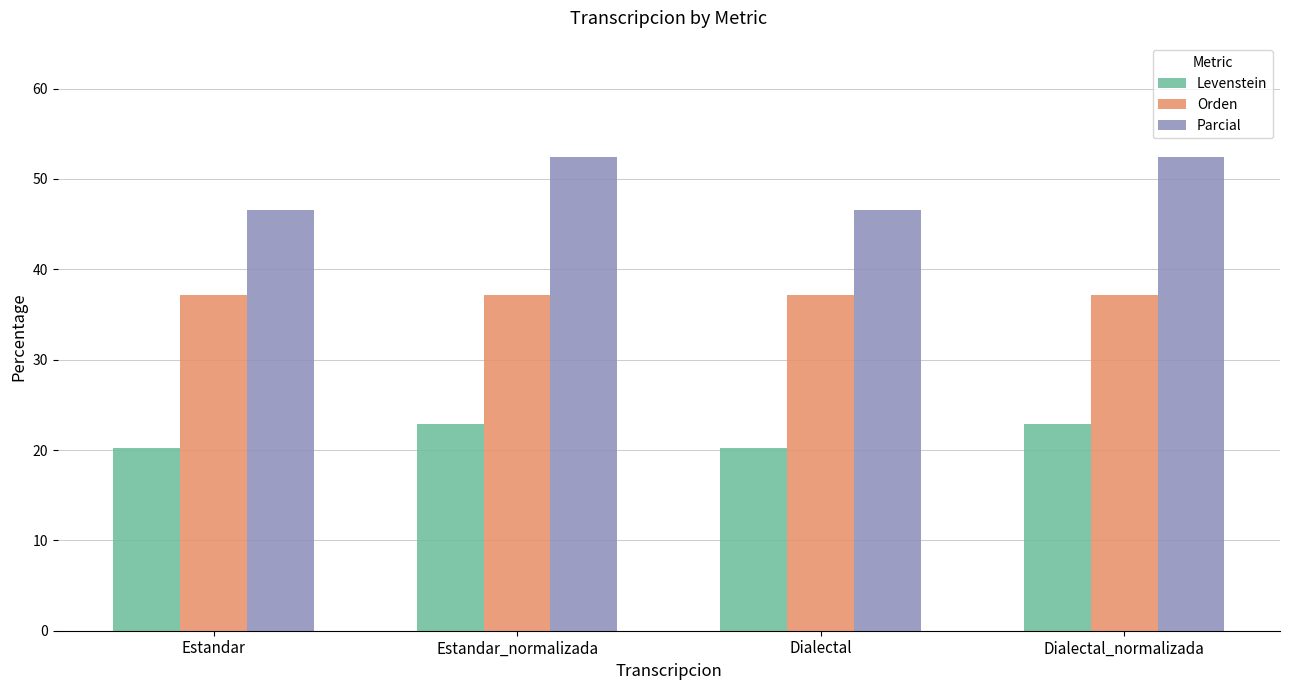

Which series has the largest range (max minus min)?

Parcial